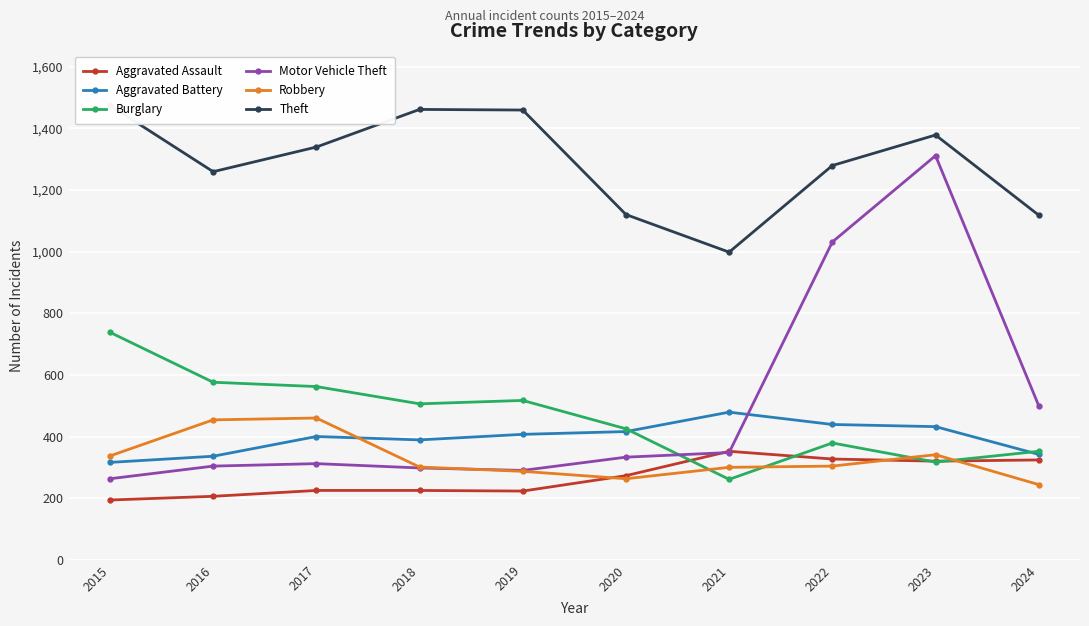

Where is Aggravated Assault nearest to the value 273?

2020